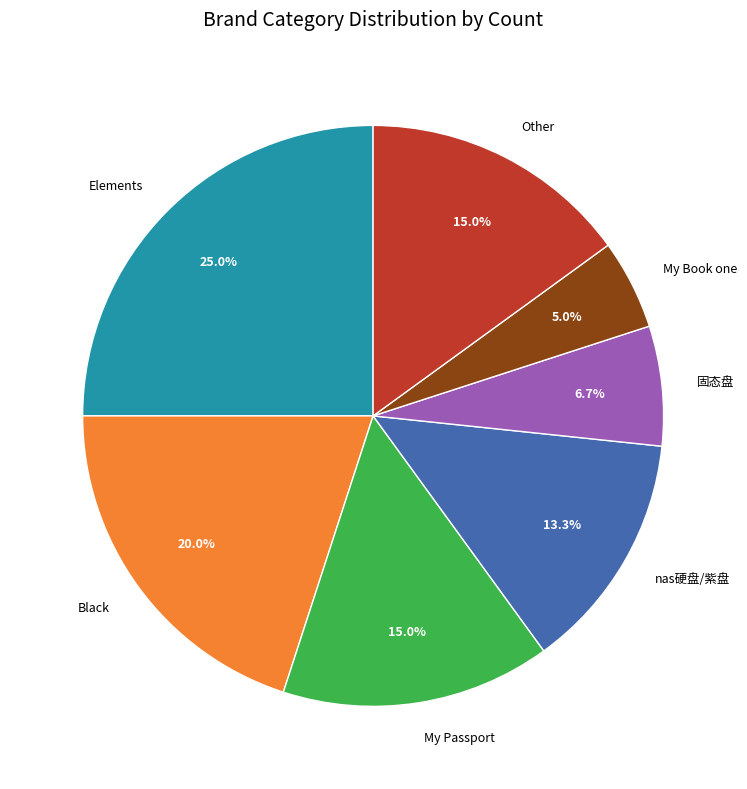

Does nas硬盘/紫盘 account for over 50% of the chart?

No